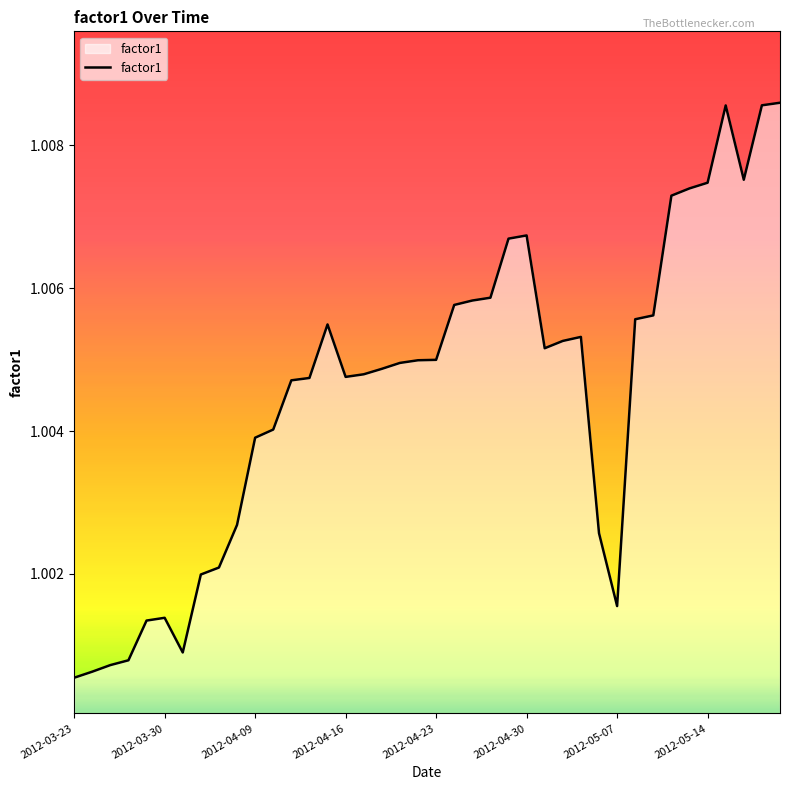

Reading right to left, extract all data points from this chart.

1.0	1.0	1.0	1.0	1.0	1.0	1.0	1.0	1.0	1.0	1.0	1.0	1.0	1.0	1.0	1.0	1.0	1.0	1.0	1.0	1.0	1.0	1.0	1.0	1.0	1.0	1.0	1.0	1.0	1.0	1.0	1.0	1.0	1.0	1.0	1.0	1.0	1.0	1.0	1.0